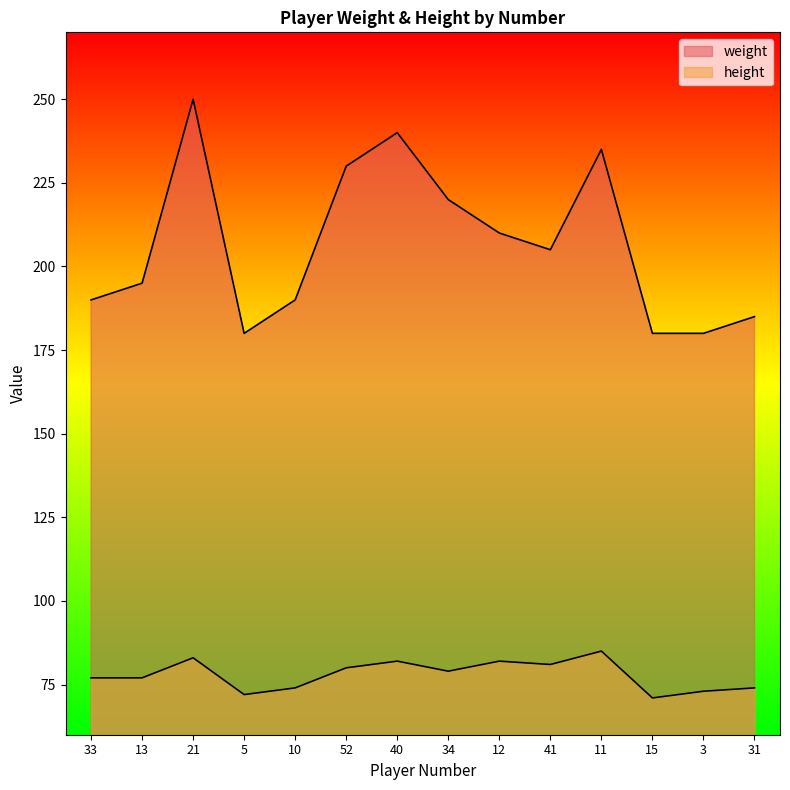

How many lines are shown in the chart?

2